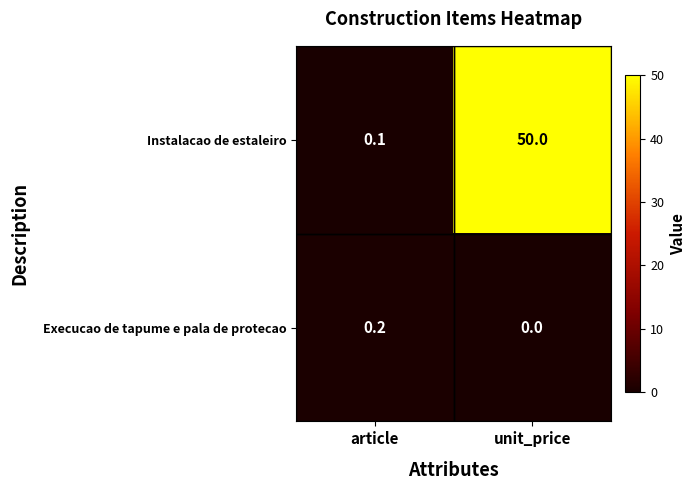

What is the sum of the Instalacao de estaleiro values at article and unit_price?

50.1